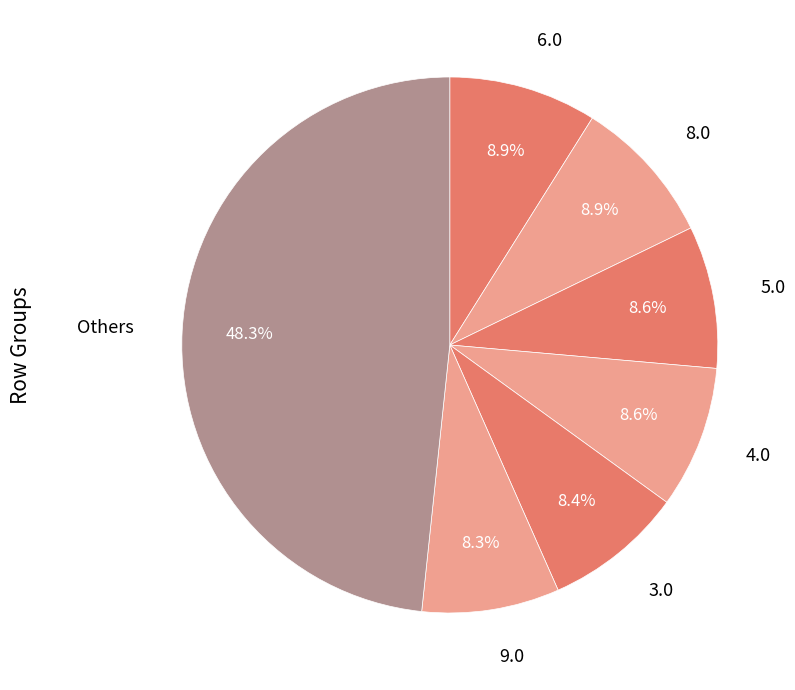

Is there a majority slice in this chart?

No